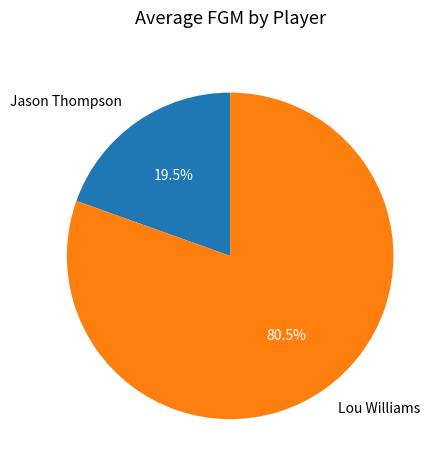

To the nearest percent, what is the difference between the Jason Thompson and Lou Williams slice percentages?

61%